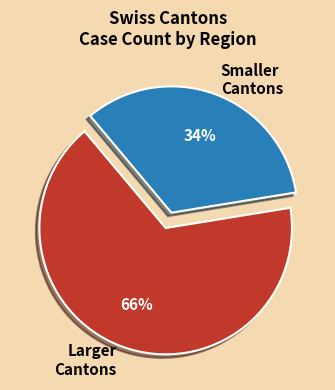

Count the number of slices in the pie.

2